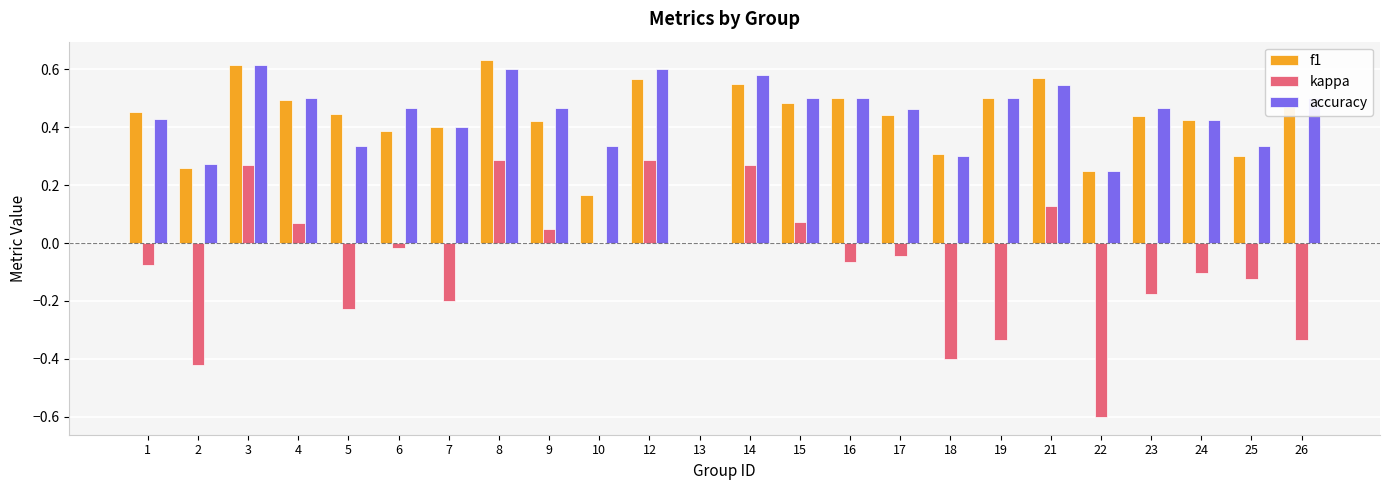

What is the sum of all kappa values?

-1.7